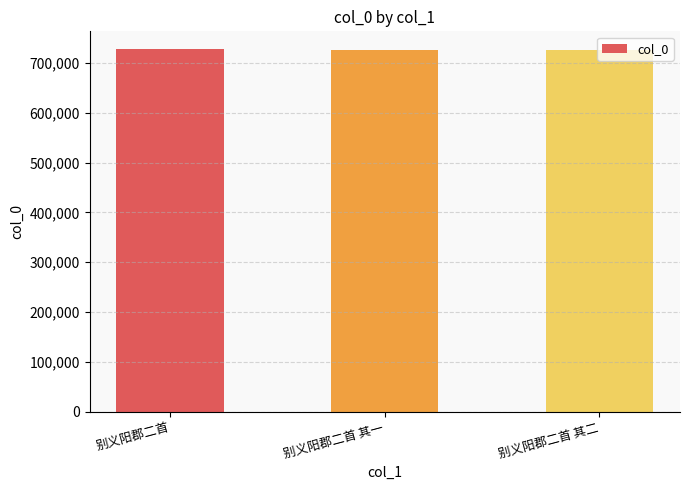

What is the smallest value displayed?

726233